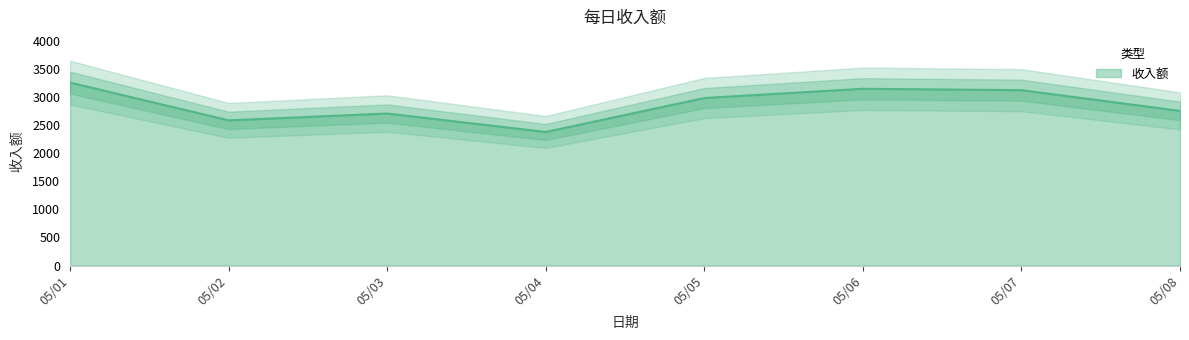

What is the smallest value displayed?

2380